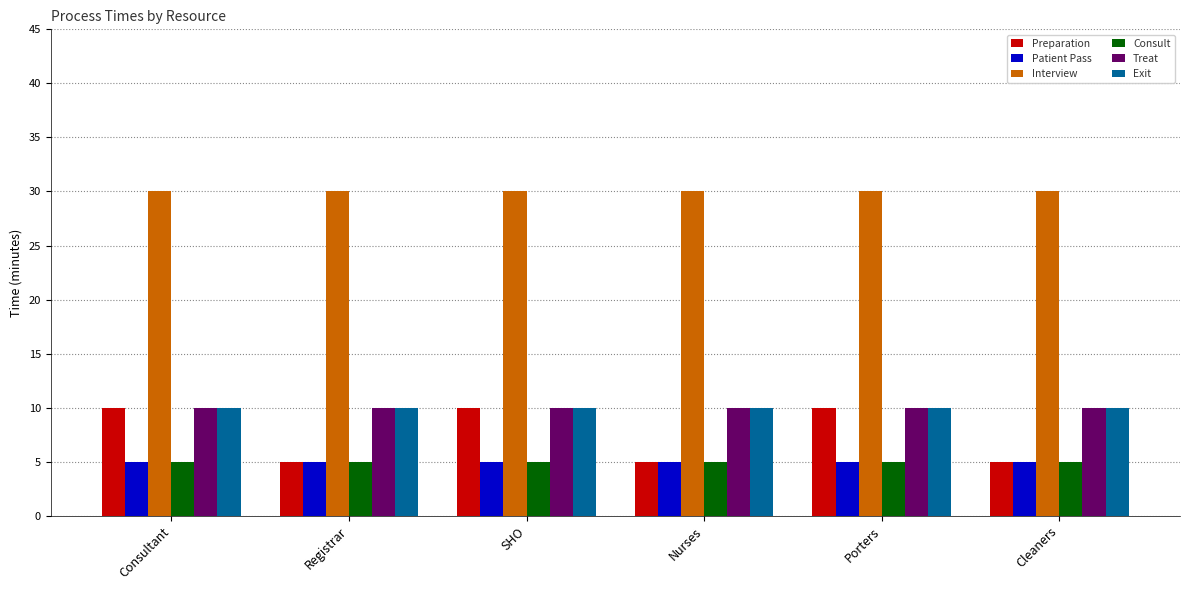

What is the label of the 5th bar from the right?

Registrar